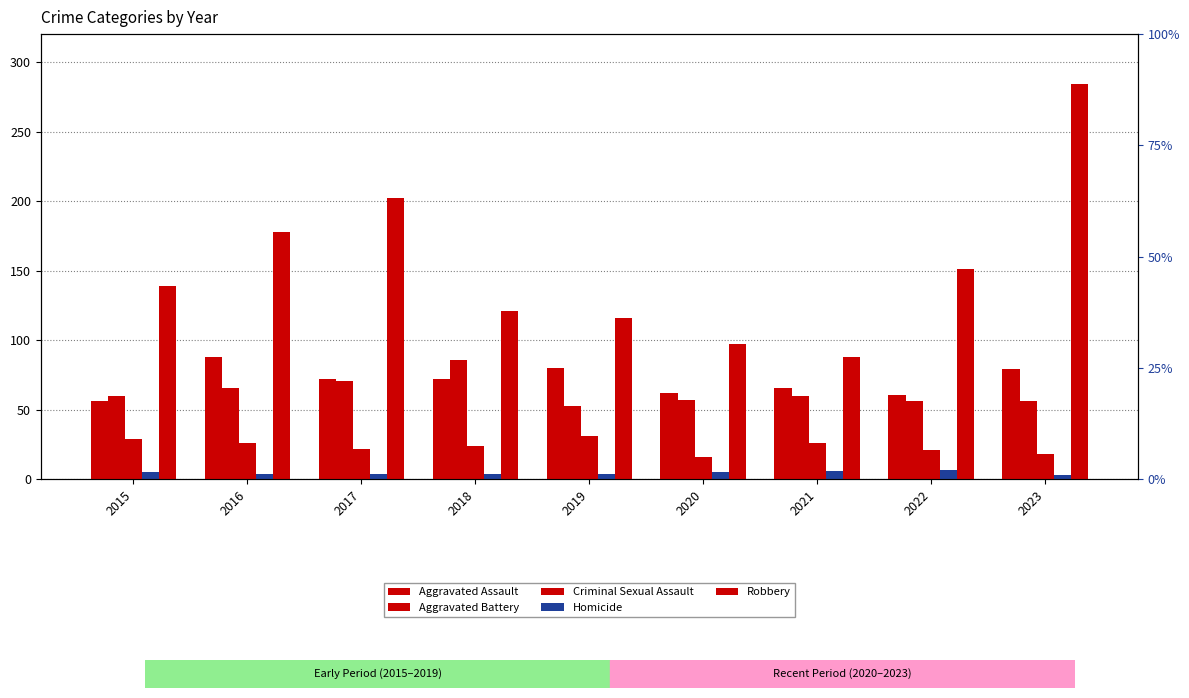

What value does the Criminal Sexual Assault series have at 2021?

26